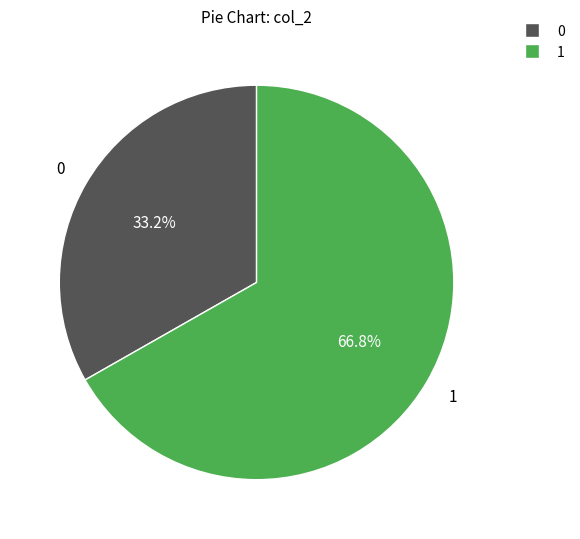

Does any single category account for the majority?

Yes